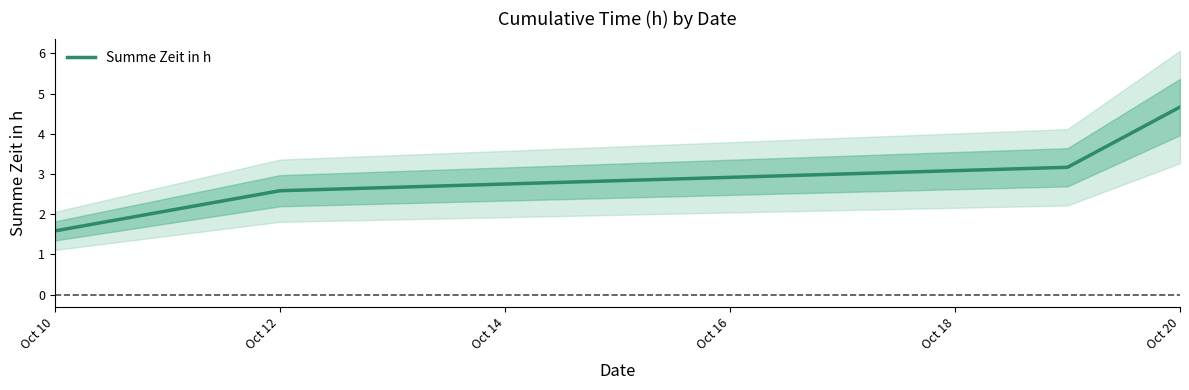

What is the value of the 3rd point from the left?

3.2